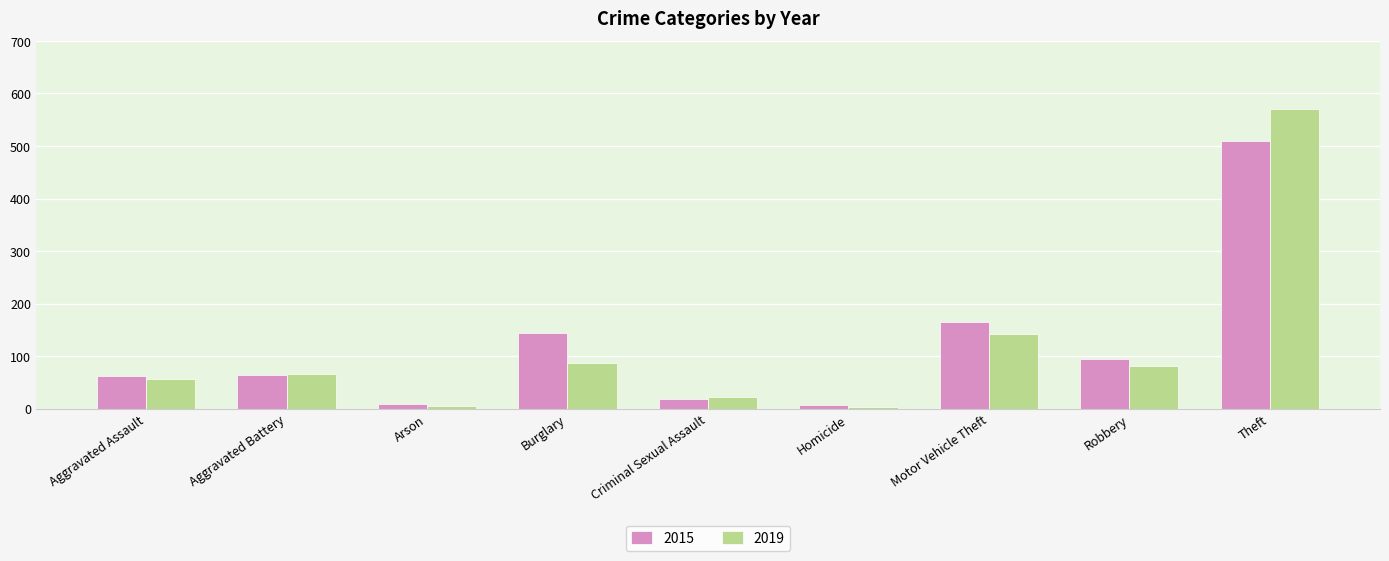

What is the label of the 3rd bar from the left?

Arson